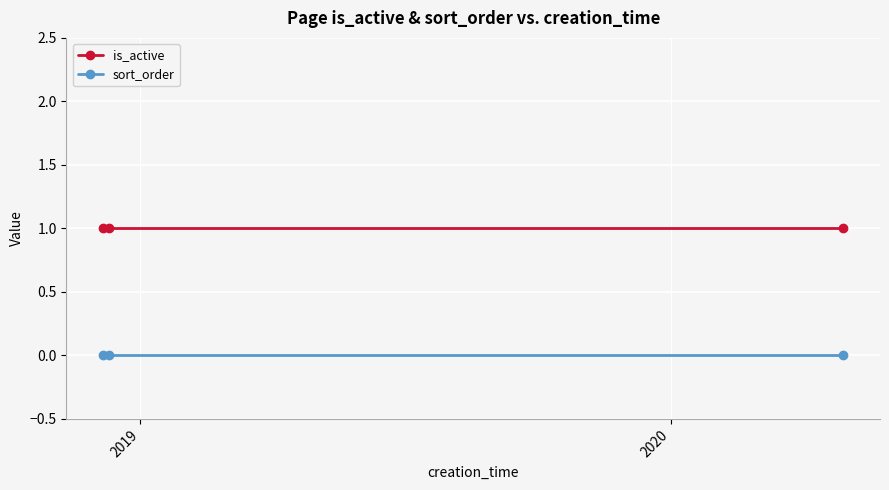

Reading right to left, what are all the values shown in this chart?

is_active: 1	1	1
sort_order: 0	0	0